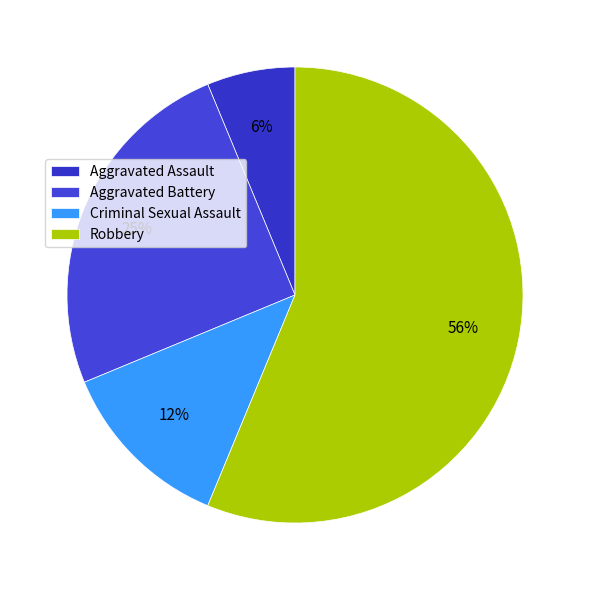

Which slice is the largest?

Robbery